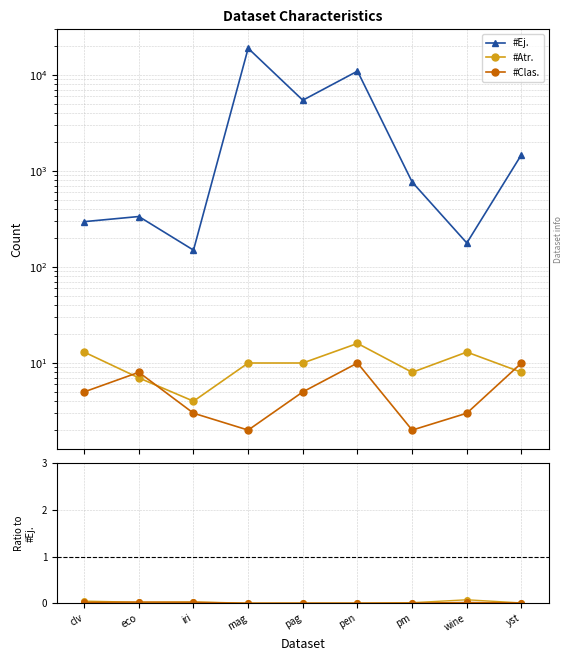

Rank the series at pen from lowest to highest value.

#Clas., #Atr., #Ej.